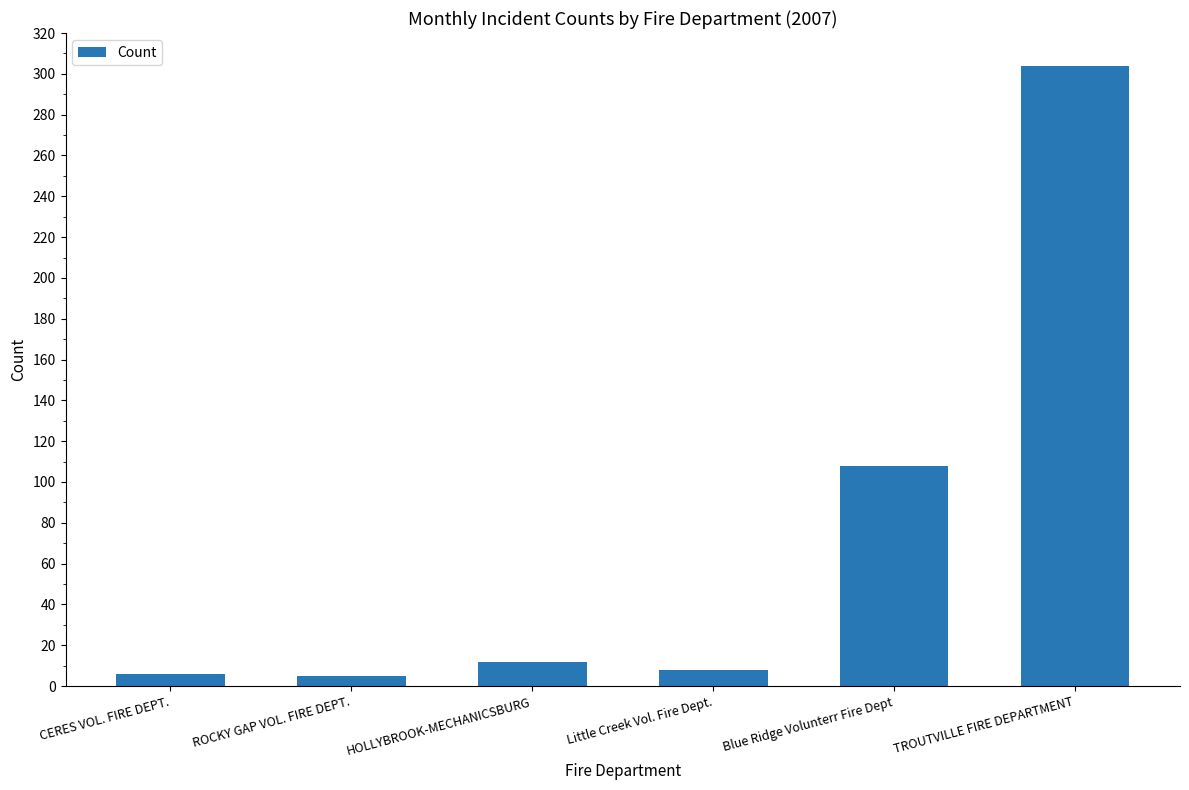

What is the average value?

74